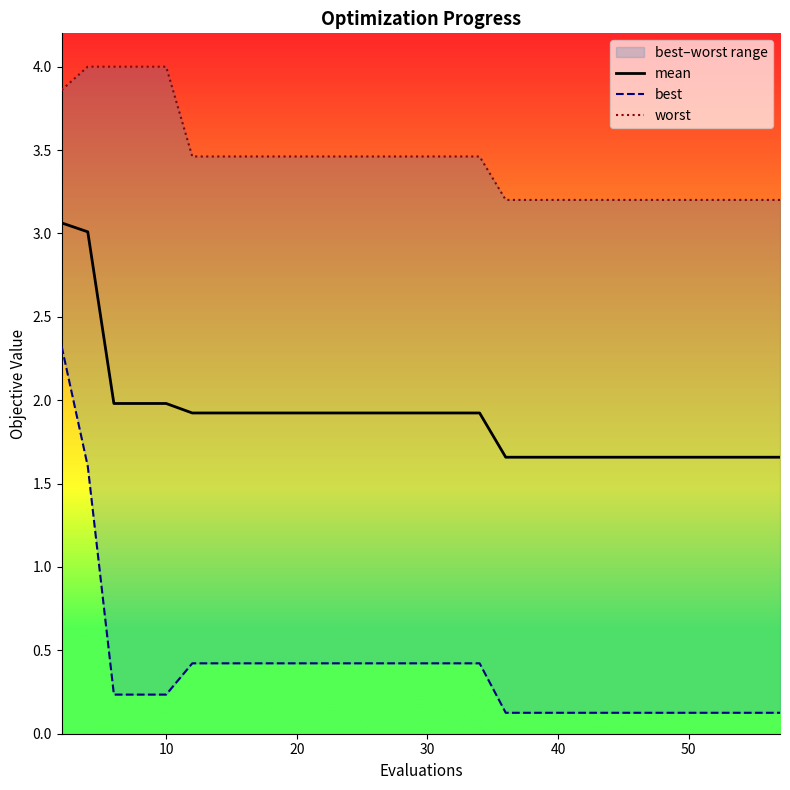

What is the highest value of the mean series?

3.1